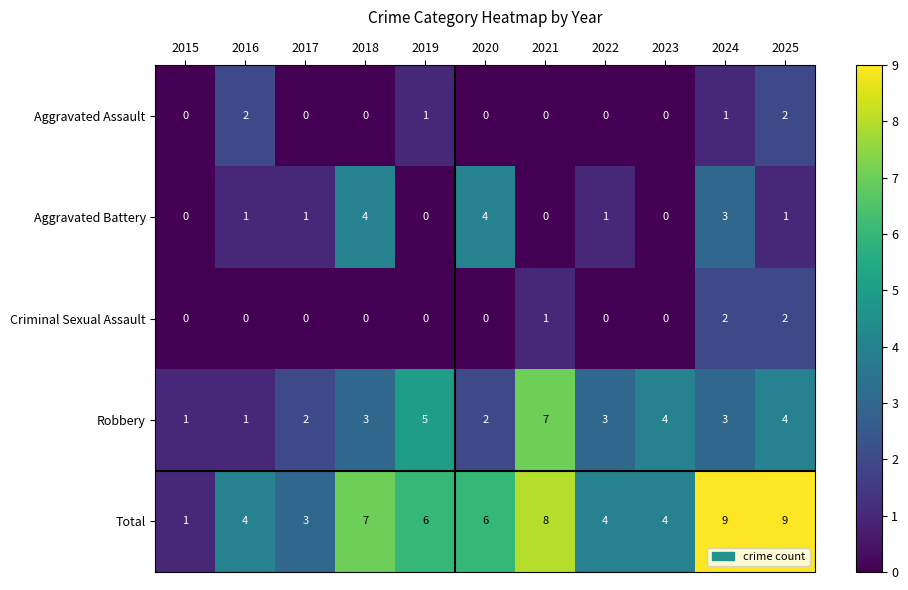

Which series has the largest total across all categories?

Total